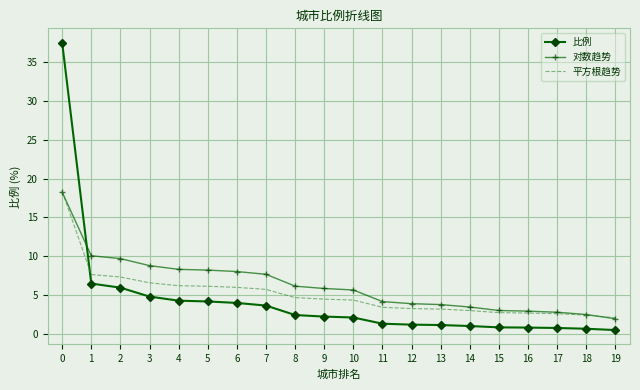

What are all the series names shown in the legend?

比例, 对数趋势, 平方根趋势